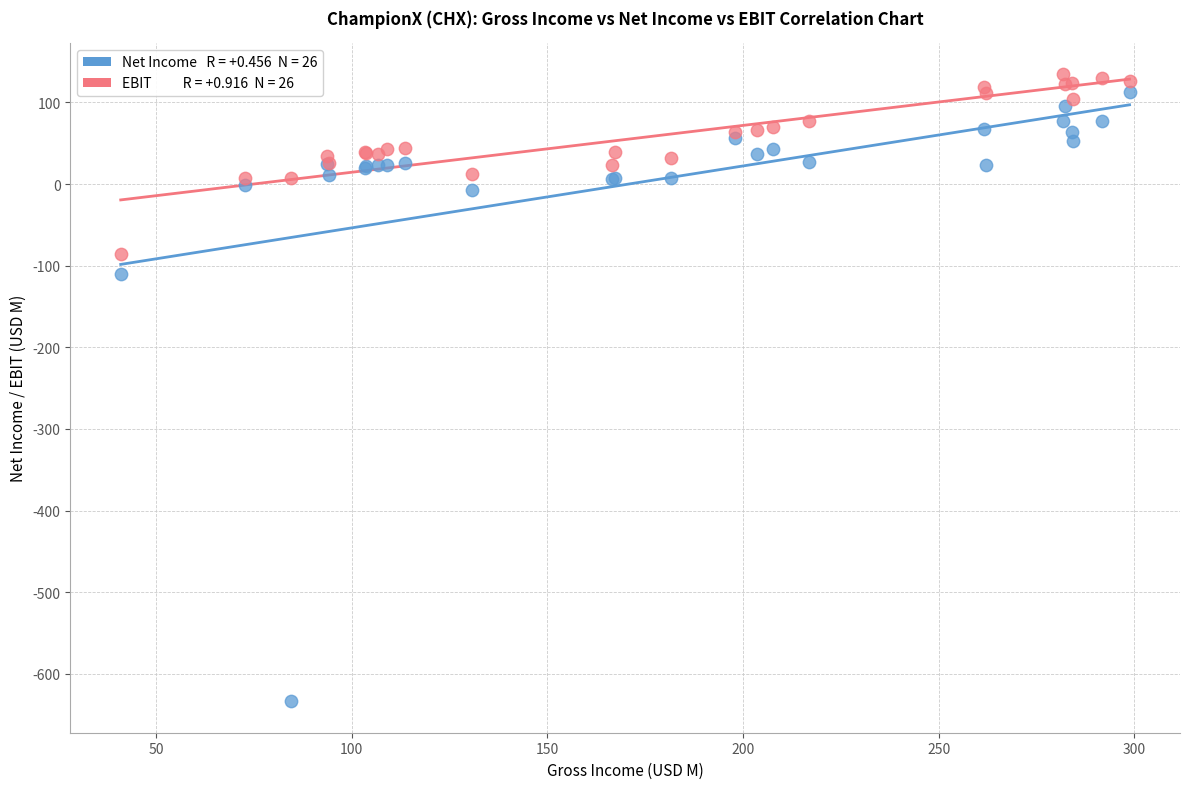

Across all series, what Y value is closest to -249?

-109.6